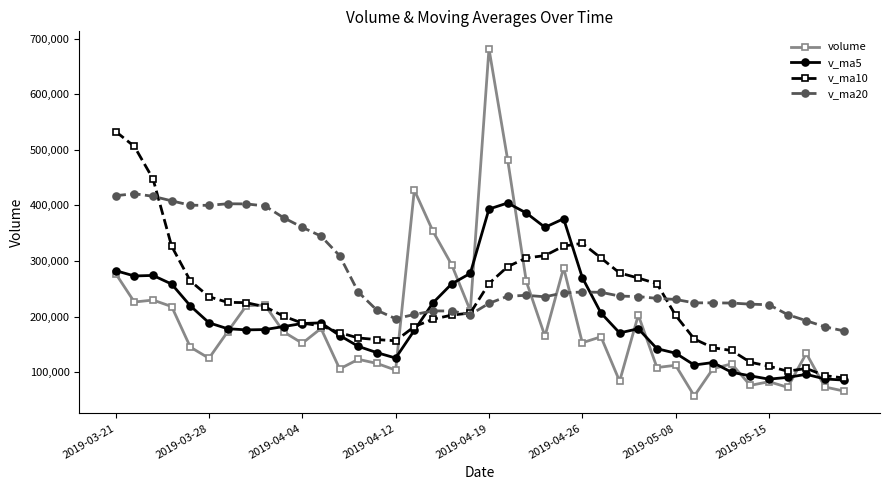

What is the value of the v_ma5 point at the 8th from the left?

176103.2